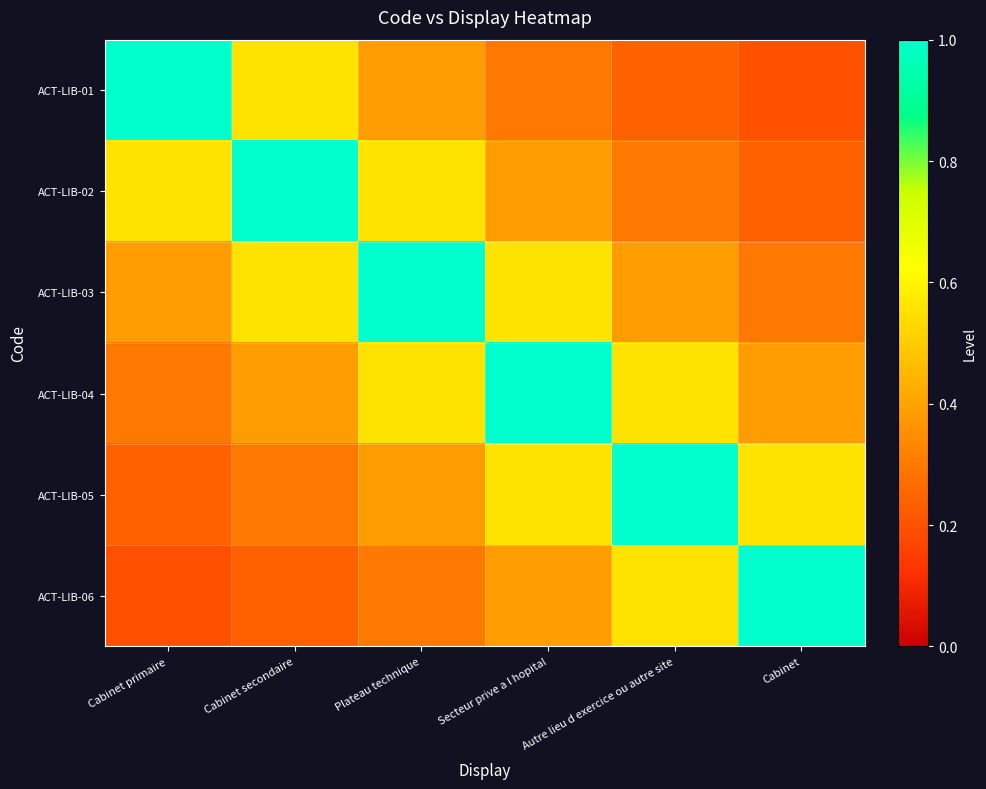

Reading right to left, list all the values displayed in this chart.

ACT-LIB-01: Cabinet=0.2	Autre lieu d exercice ou autre site=0.2	Secteur prive a l hopital=0.3	Plateau technique=0.4	Cabinet secondaire=0.6	Cabinet primaire=1.0
ACT-LIB-02: Cabinet=0.2	Autre lieu d exercice ou autre site=0.3	Secteur prive a l hopital=0.4	Plateau technique=0.6	Cabinet secondaire=1.0	Cabinet primaire=0.6
ACT-LIB-03: Cabinet=0.3	Autre lieu d exercice ou autre site=0.4	Secteur prive a l hopital=0.6	Plateau technique=1.0	Cabinet secondaire=0.6	Cabinet primaire=0.4
ACT-LIB-04: Cabinet=0.4	Autre lieu d exercice ou autre site=0.6	Secteur prive a l hopital=1.0	Plateau technique=0.6	Cabinet secondaire=0.4	Cabinet primaire=0.3
ACT-LIB-05: Cabinet=0.6	Autre lieu d exercice ou autre site=1.0	Secteur prive a l hopital=0.6	Plateau technique=0.4	Cabinet secondaire=0.3	Cabinet primaire=0.2
ACT-LIB-06: Cabinet=1.0	Autre lieu d exercice ou autre site=0.6	Secteur prive a l hopital=0.4	Plateau technique=0.3	Cabinet secondaire=0.2	Cabinet primaire=0.2